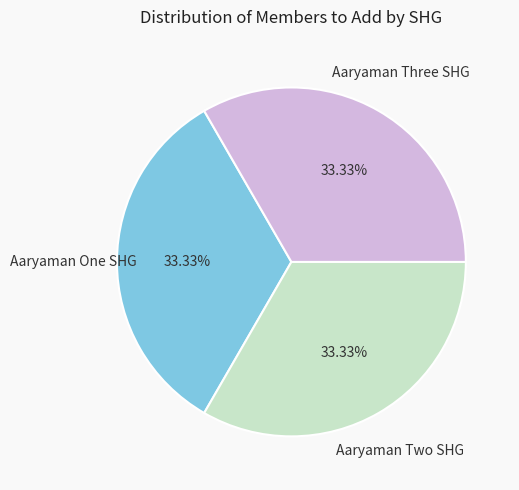

Is there any slice that represents more than half of the pie?

No